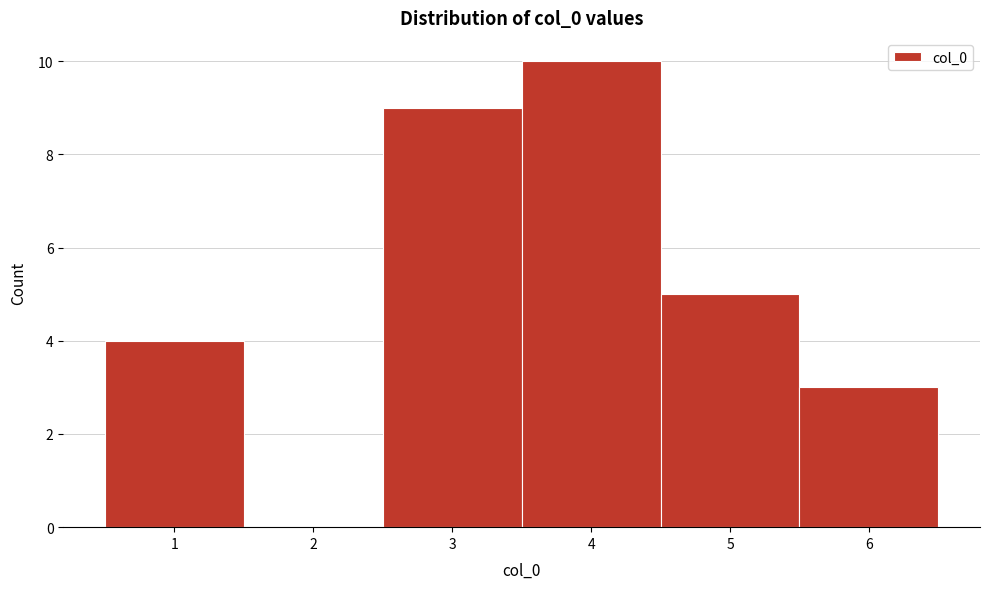

Which range on the x-axis has the tallest bar?

3.5 to 4.5